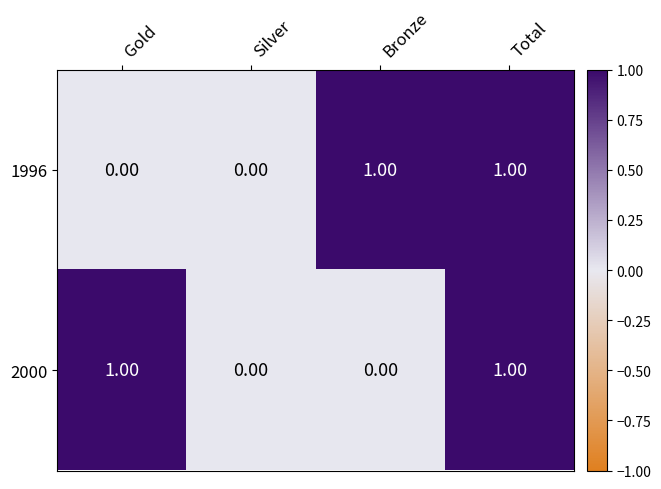

At which category is the sum across all series the highest?

Total